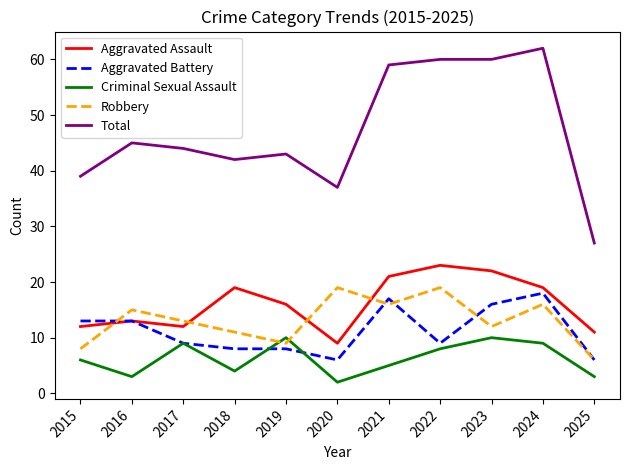

What is the average value of the Total series?

47